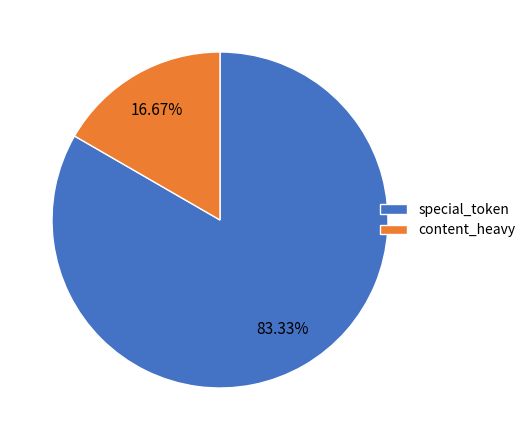

Which has a higher value, content_heavy or special_token?

special_token